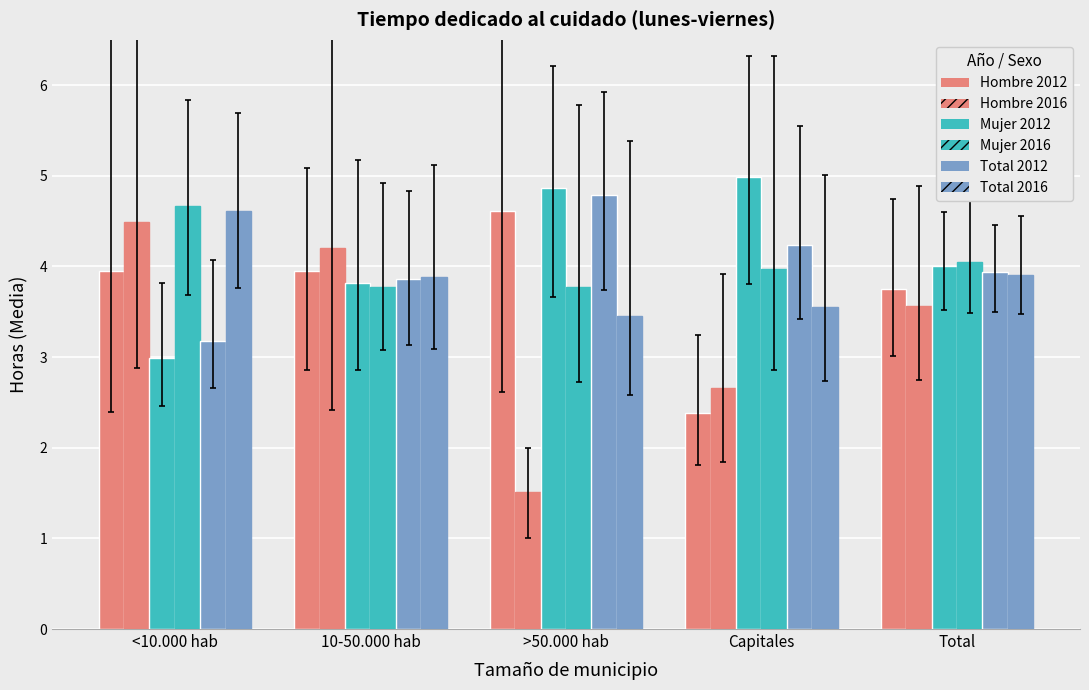

The Total 2016 series shows 3.9 at Total. True or false?

True